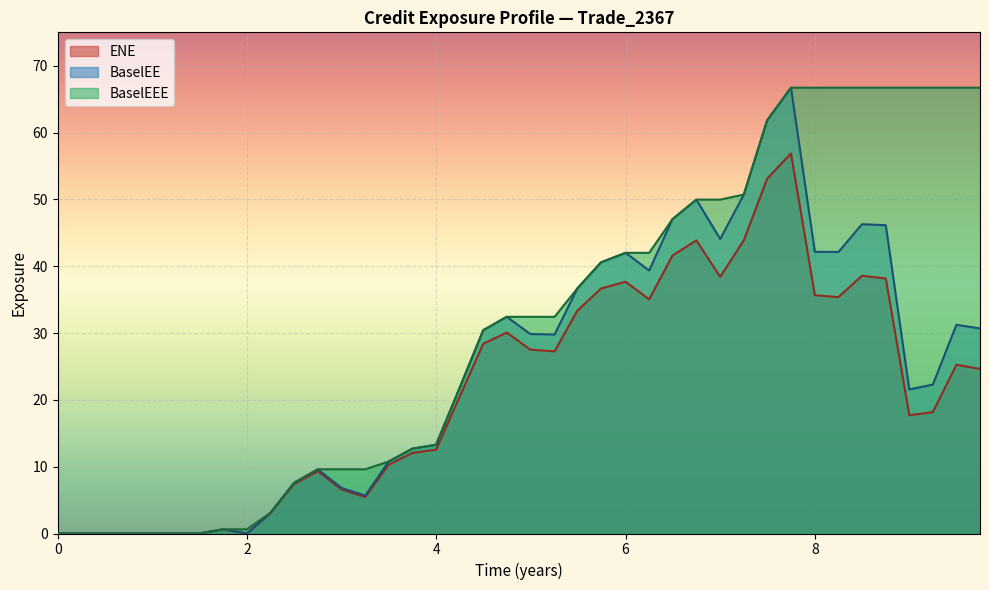

Which series has the largest total across all categories?

BaselEEE